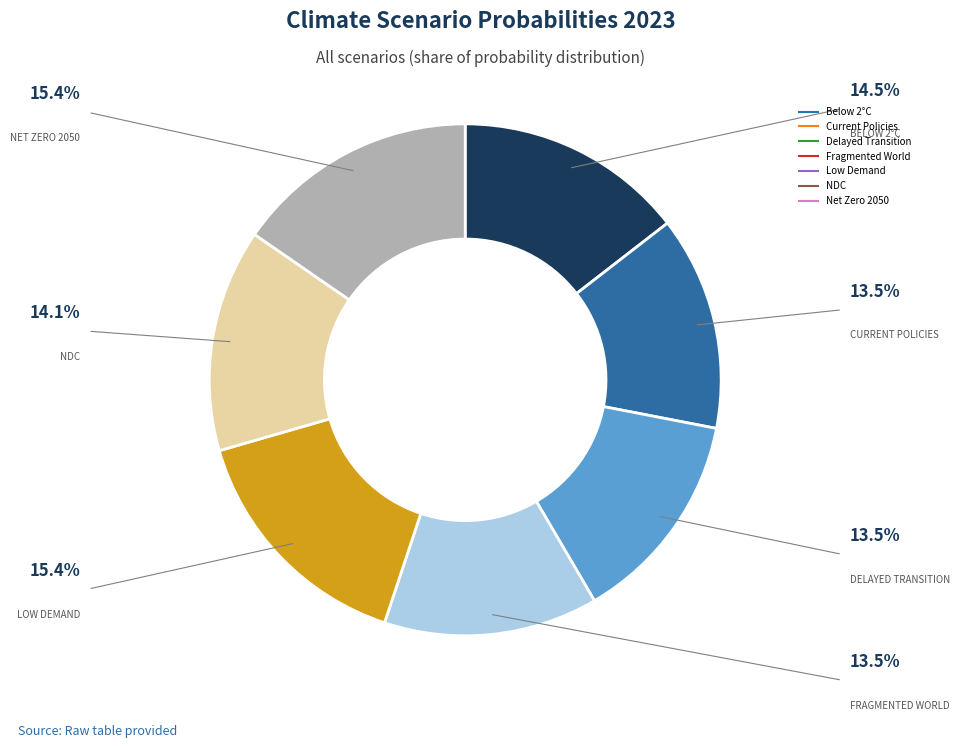

Count the number of slices in the pie.

7